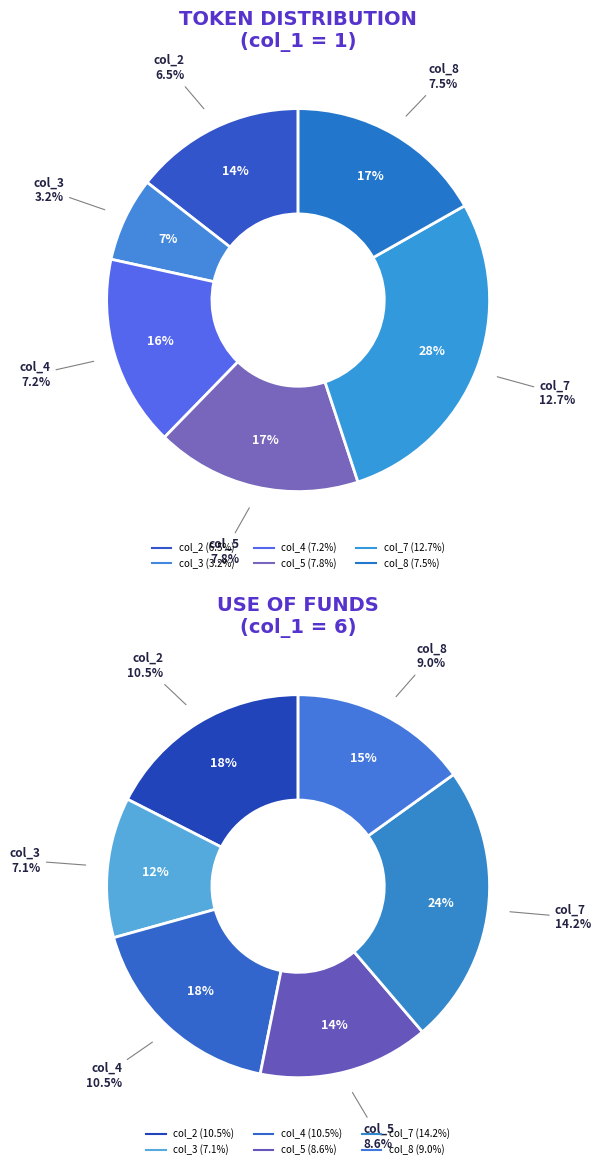

Rank the categories by values_group6 value from highest to lowest.

4, 0, 2, 5, 3, 1